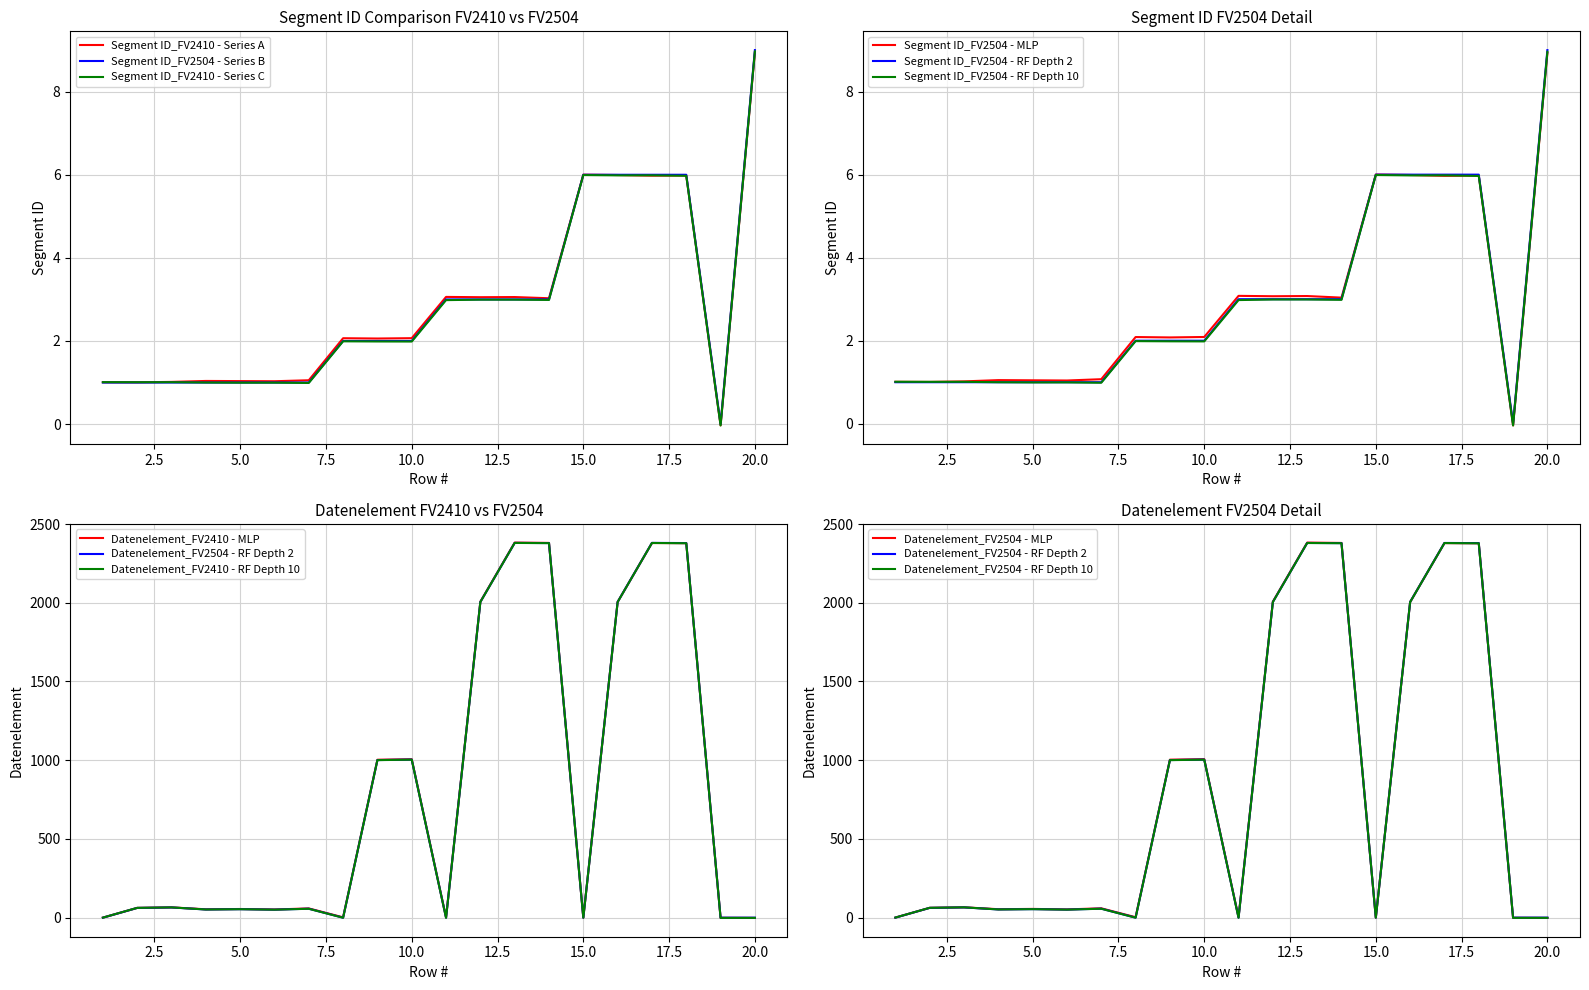

At which category does the chart reach its peak across all series?

13